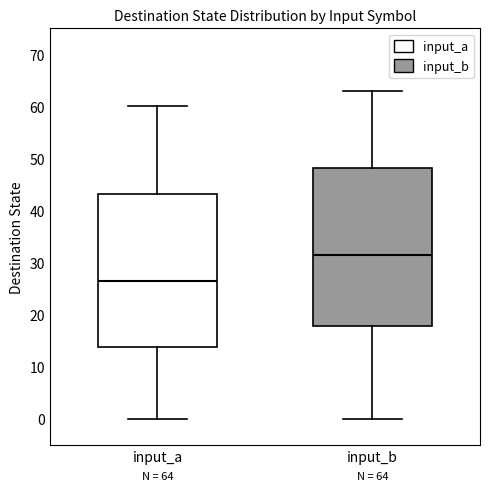

Which box is the tallest, from its lower edge to its upper edge?

input_b